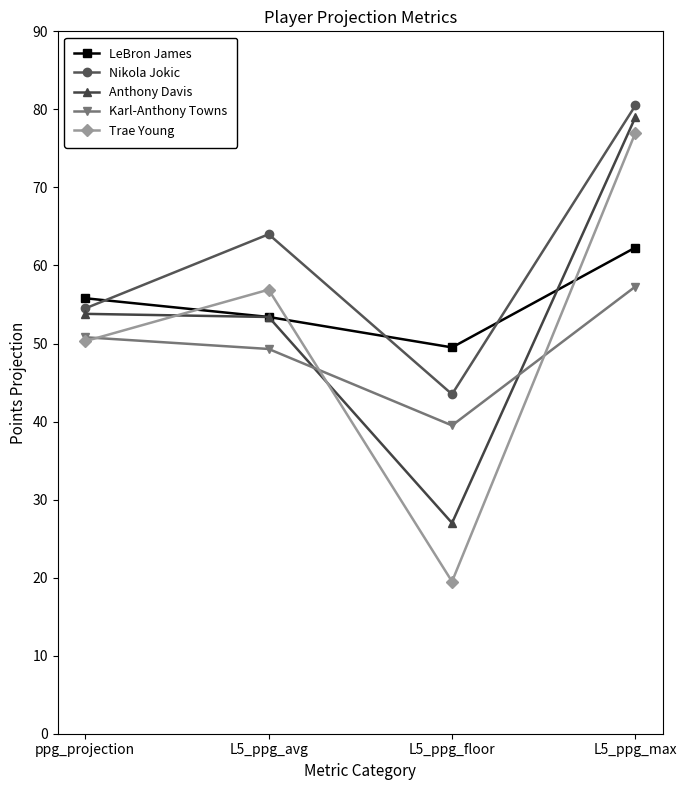

What is the difference between the second highest and second lowest values in the Karl-Anthony Towns series?

1.5